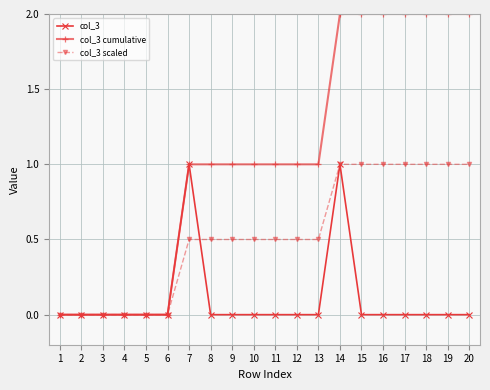

Is the value of col_3 at 1 greater than the value of col_3 scaled at 10?

No